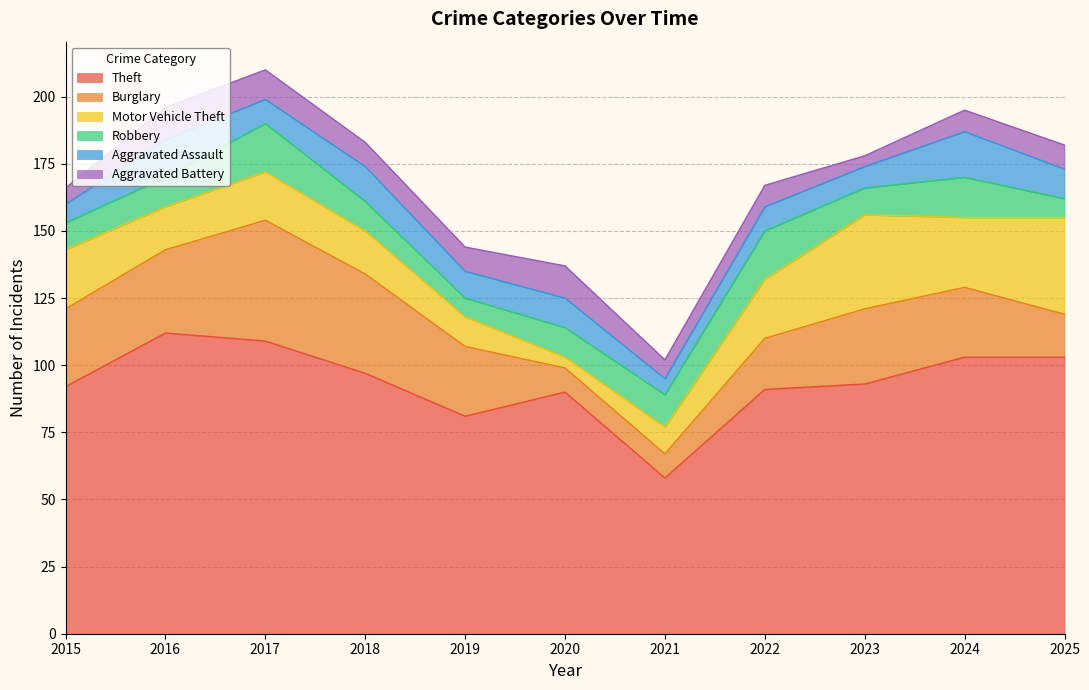

How many intersections are there between Motor Vehicle Theft and Aggravated Assault?

2